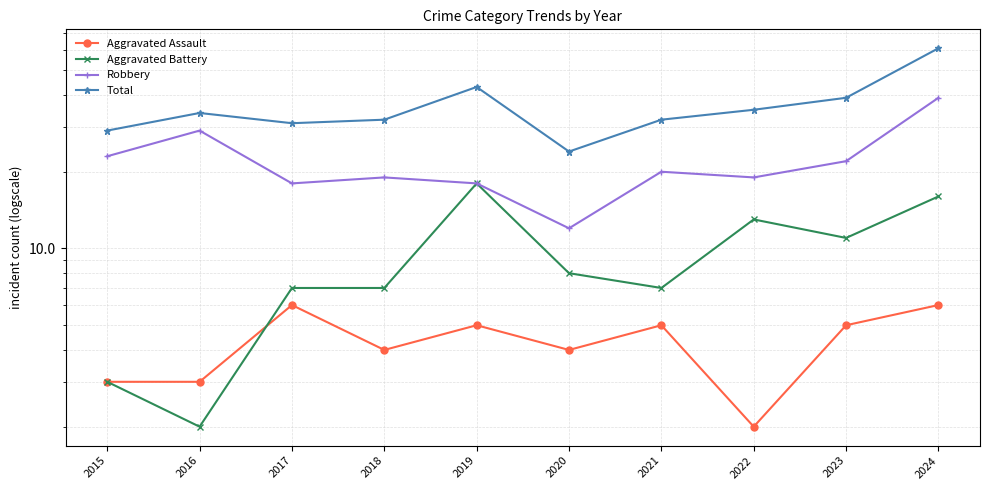

At which category is the sum across all series the highest?

2024